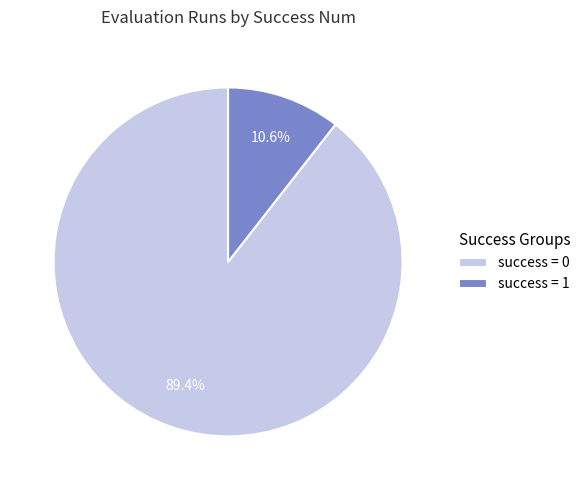

Between success = 1 and success = 0, which is larger?

success = 0